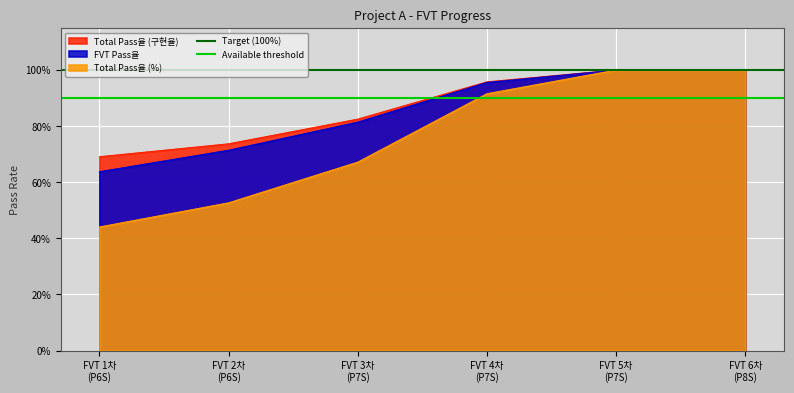

Is it true that Available threshold equals 1.4 at FVT 1차
(P6S)?

False